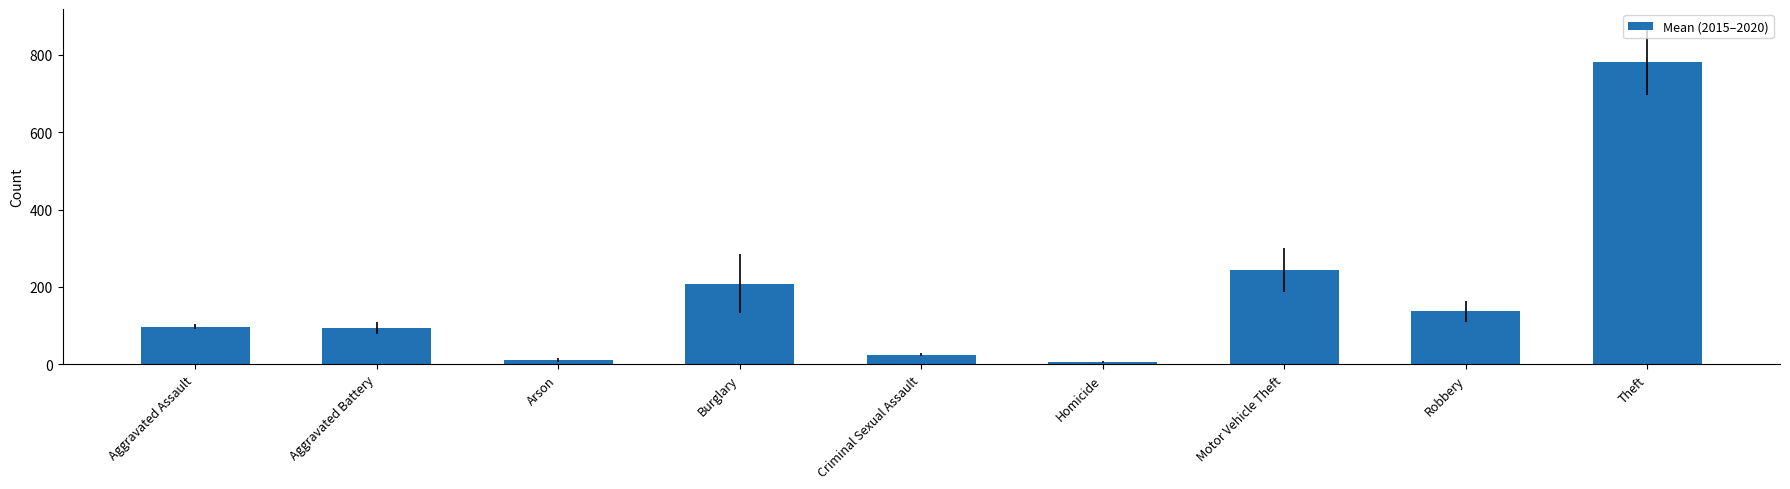

What is the difference between the maximum and minimum values?

776.5